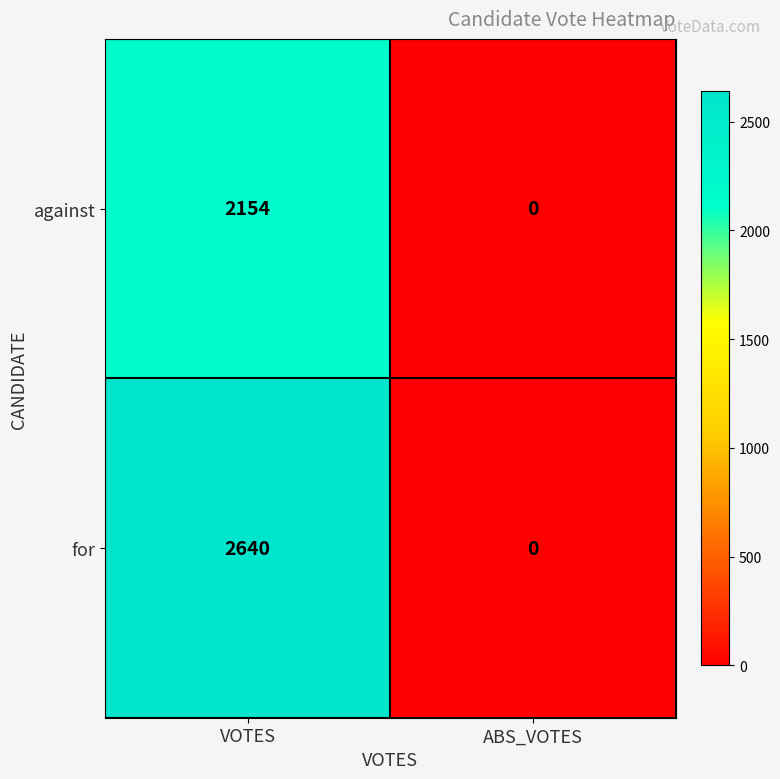

What is the sum of the against values at VOTES and ABS_VOTES?

2154